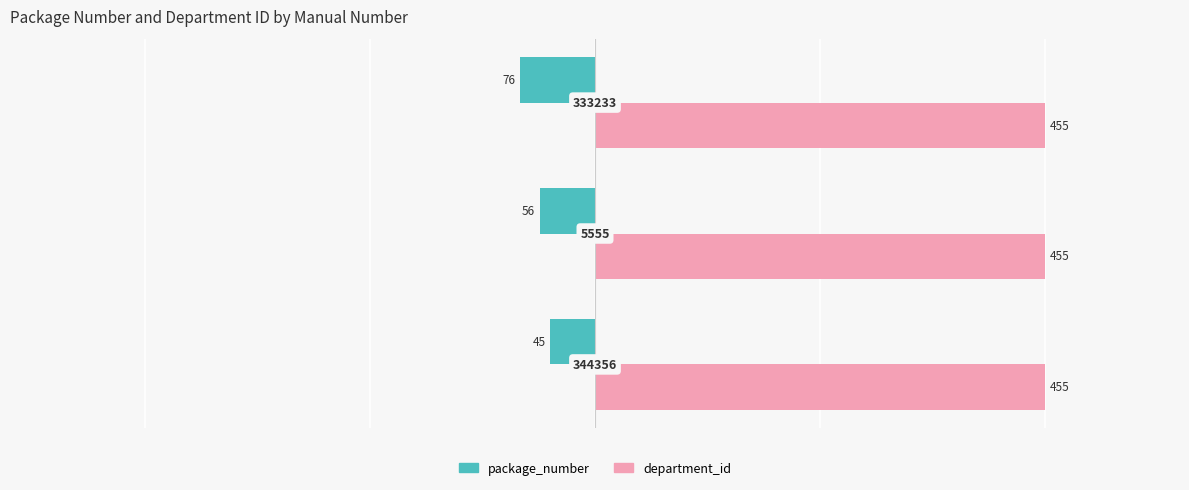

What are all the series names shown in the legend?

package_number, department_id